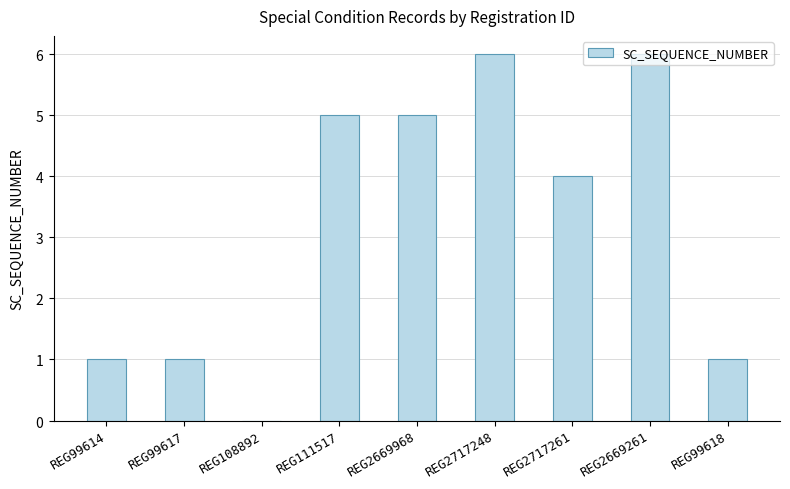

What is the label of the 7th bar from the right?

REG108892